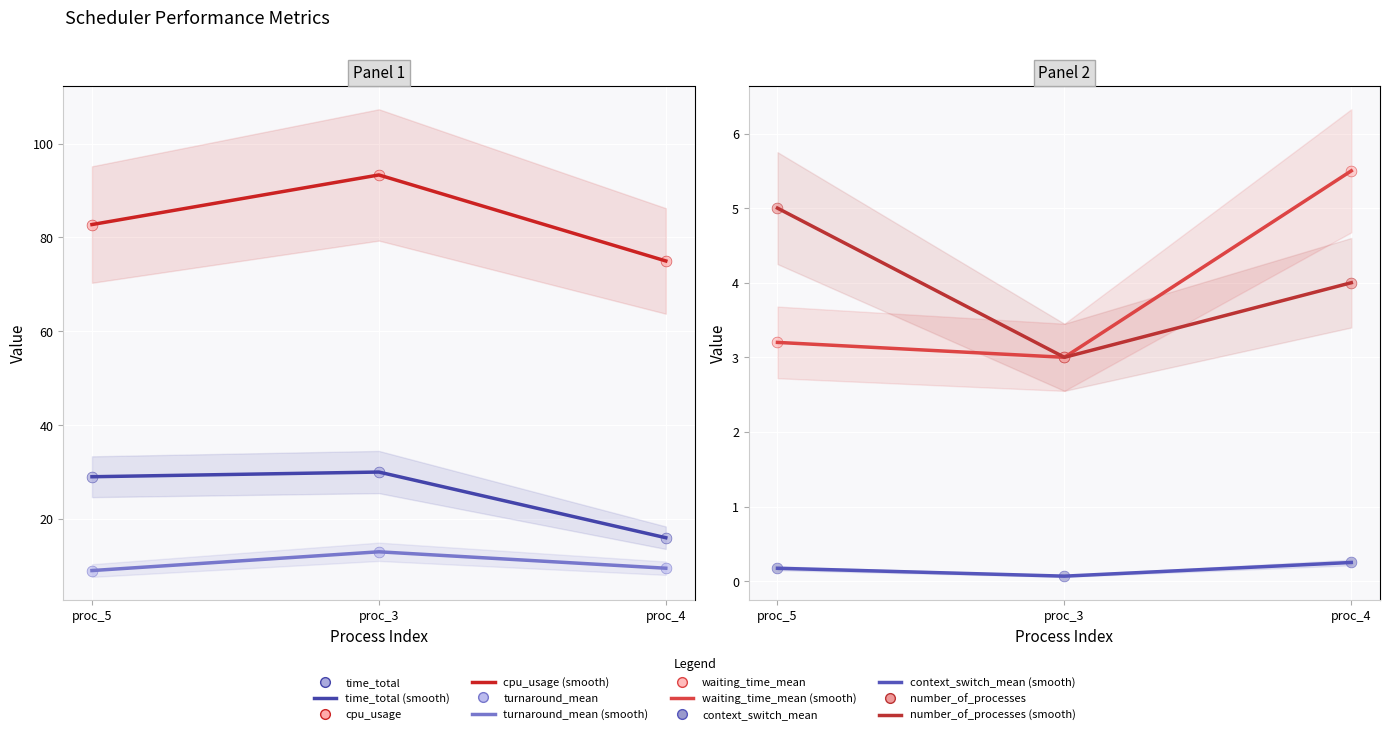

Which series has the largest Y range (max minus min)?

cpu_usage